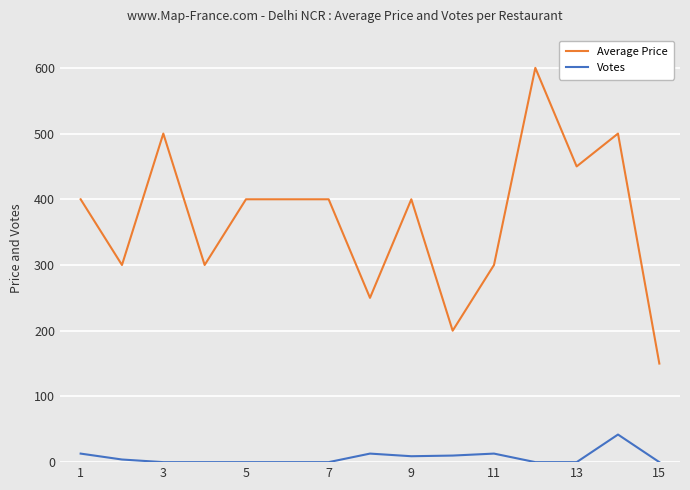

What is the minimum value for Average Price?

150